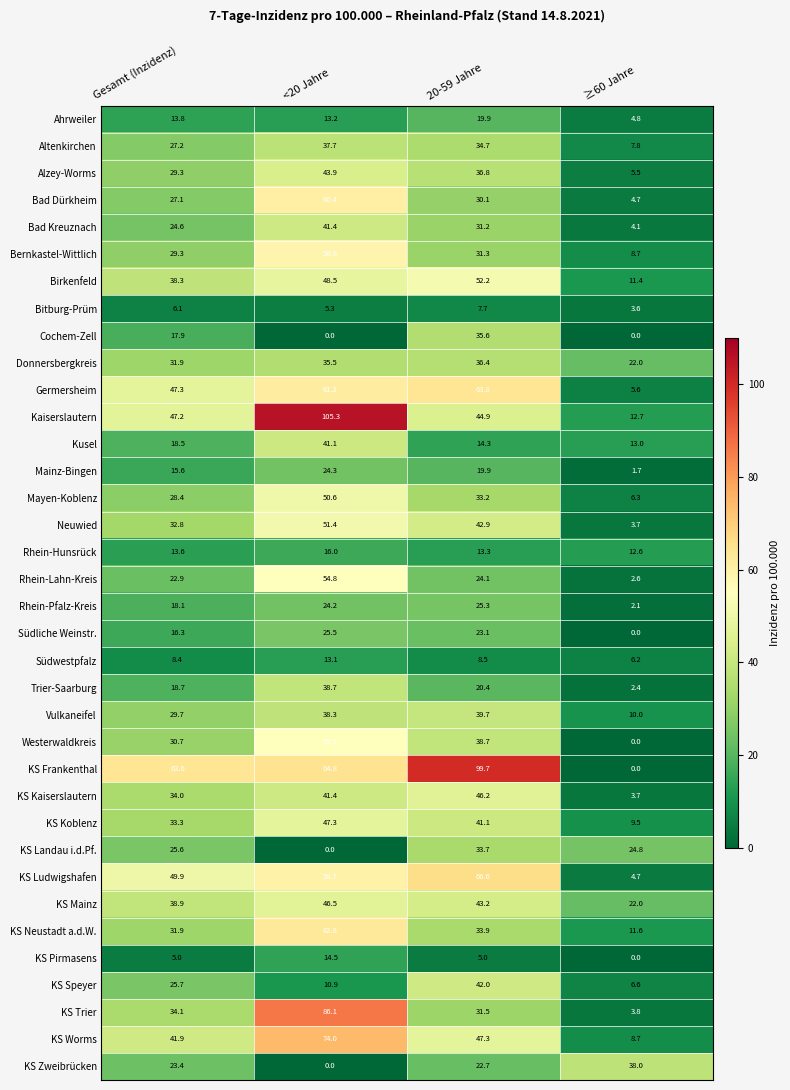

What is the lowest value of the Mayen-Koblenz series?

6.3